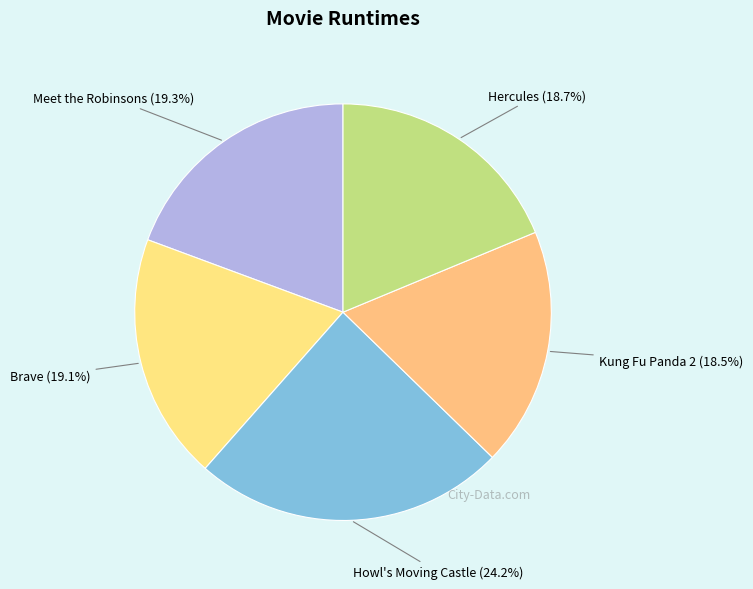

To the nearest percent, what is the average slice percentage?

20%